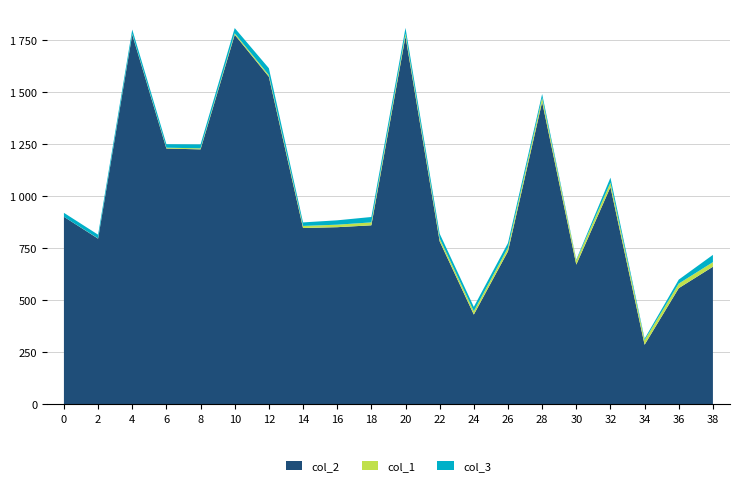

What are all the series names shown in the legend?

col_2, col_1, col_3